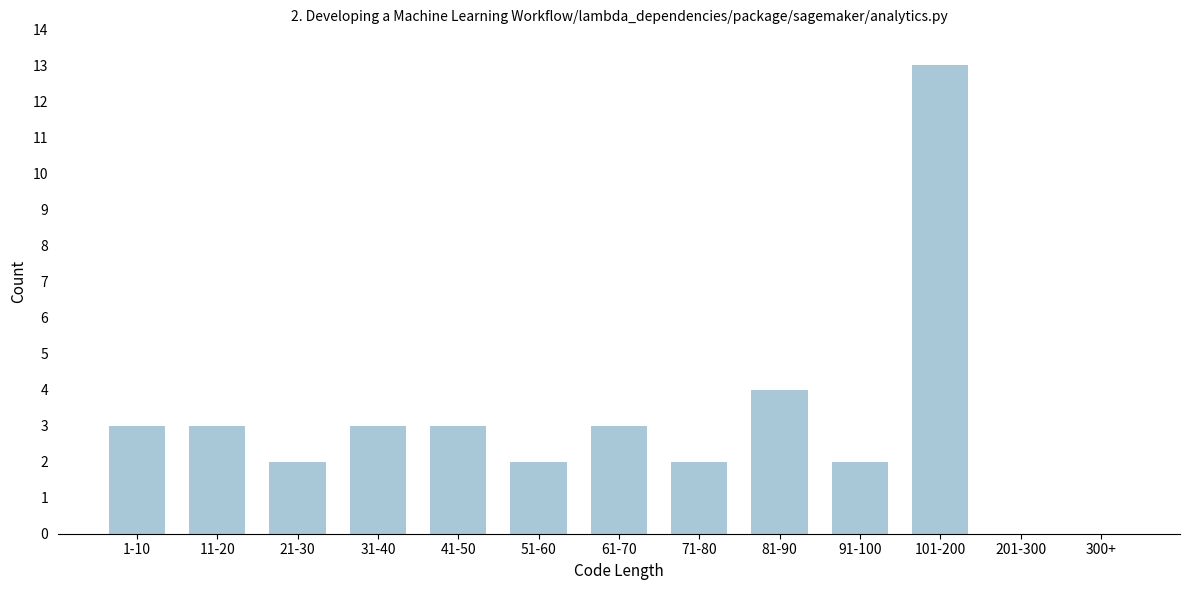

Reading left to right, extract all data points from this chart.

1-10=3	11-20=3	21-30=2	31-40=3	41-50=3	51-60=2	61-70=3	71-80=2	81-90=4	91-100=2	101-200=13	201-300=0	300+=0